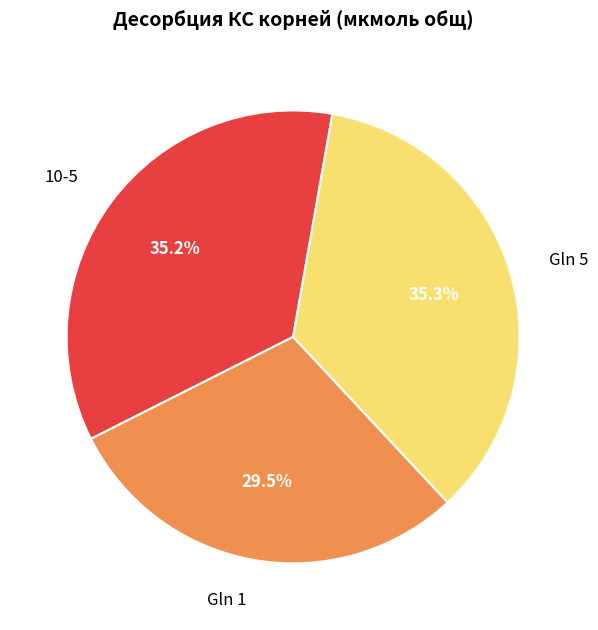

How many segments does this pie chart have?

3